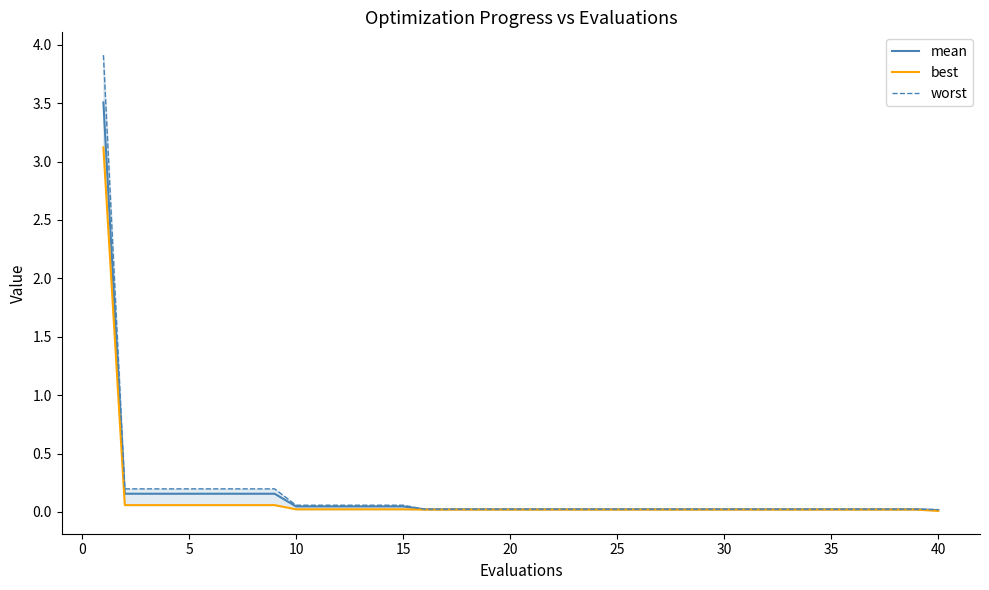

Reading left to right, transcribe all the data shown in this chart.

mean: 3.5	0.2	0.2	0.2	0.2	0.2	0.2	0.2	0.2	0.0	0.0	0.0	0.0	0.0	0.0	0.0	0.0	0.0	0.0	0.0	0.0	0.0	0.0	0.0	0.0	0.0	0.0	0.0	0.0	0.0	0.0	0.0	0.0	0.0	0.0	0.0	0.0	0.0	0.0	0.0
best: 3.1	0.1	0.1	0.1	0.1	0.1	0.1	0.1	0.1	0.0	0.0	0.0	0.0	0.0	0.0	0.0	0.0	0.0	0.0	0.0	0.0	0.0	0.0	0.0	0.0	0.0	0.0	0.0	0.0	0.0	0.0	0.0	0.0	0.0	0.0	0.0	0.0	0.0	0.0	0.0
worst: 3.9	0.2	0.2	0.2	0.2	0.2	0.2	0.2	0.2	0.1	0.1	0.1	0.1	0.1	0.1	0.0	0.0	0.0	0.0	0.0	0.0	0.0	0.0	0.0	0.0	0.0	0.0	0.0	0.0	0.0	0.0	0.0	0.0	0.0	0.0	0.0	0.0	0.0	0.0	0.0